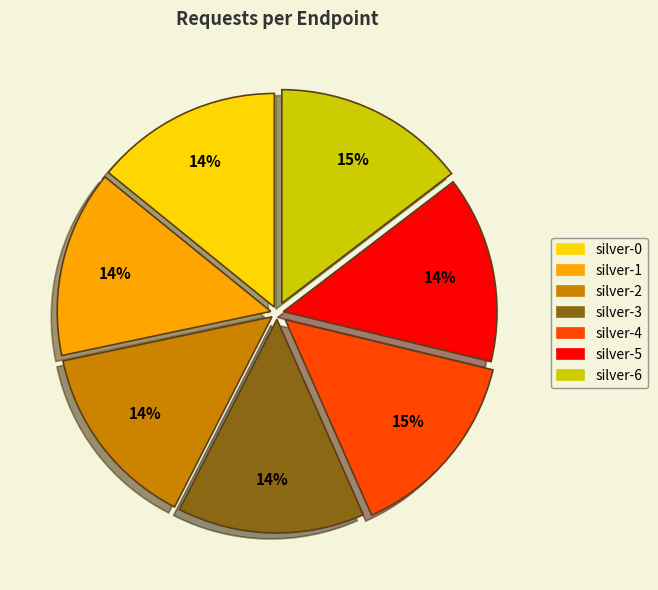

What is the ratio of the value at silver-2 to the value at silver-5?

1.0